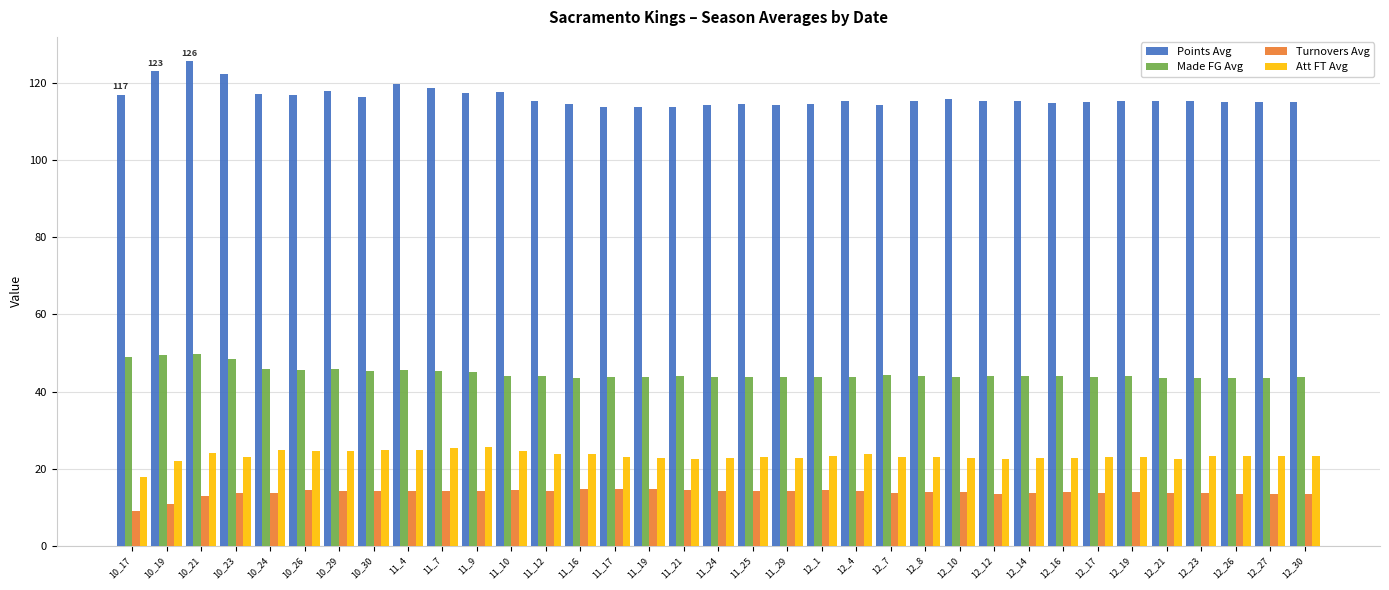

List the series in order of their peak value, highest first.

Points Avg, Made FG Avg, Att FT Avg, Turnovers Avg